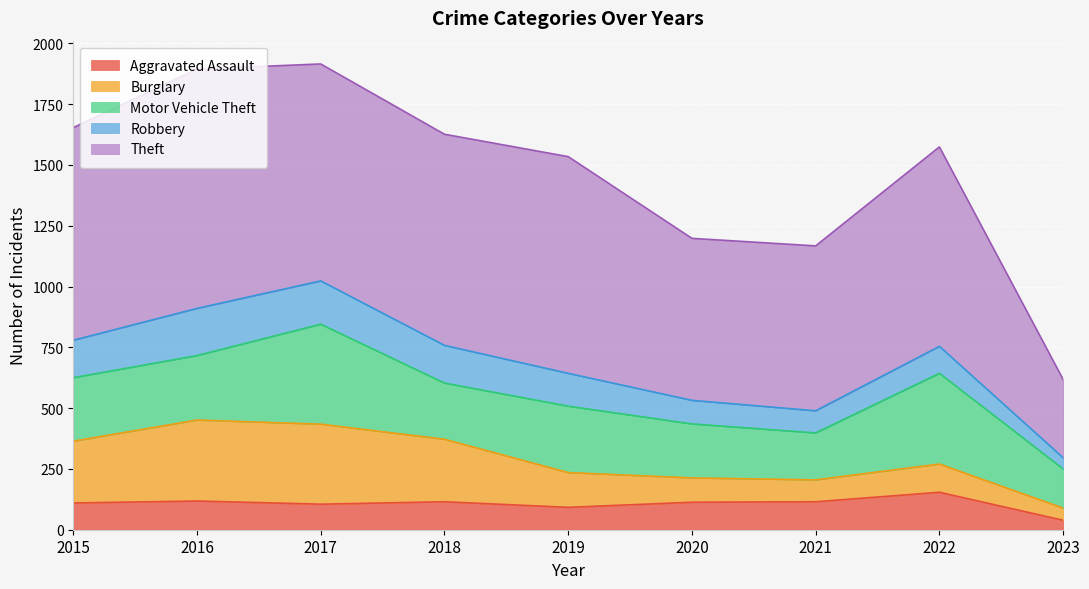

How many times do Burglary and Robbery cross each other?

2